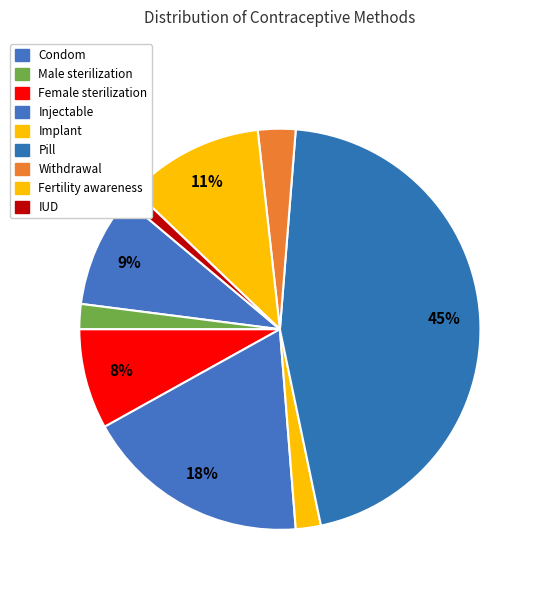

Which category has the smallest portion of the pie?

IUD